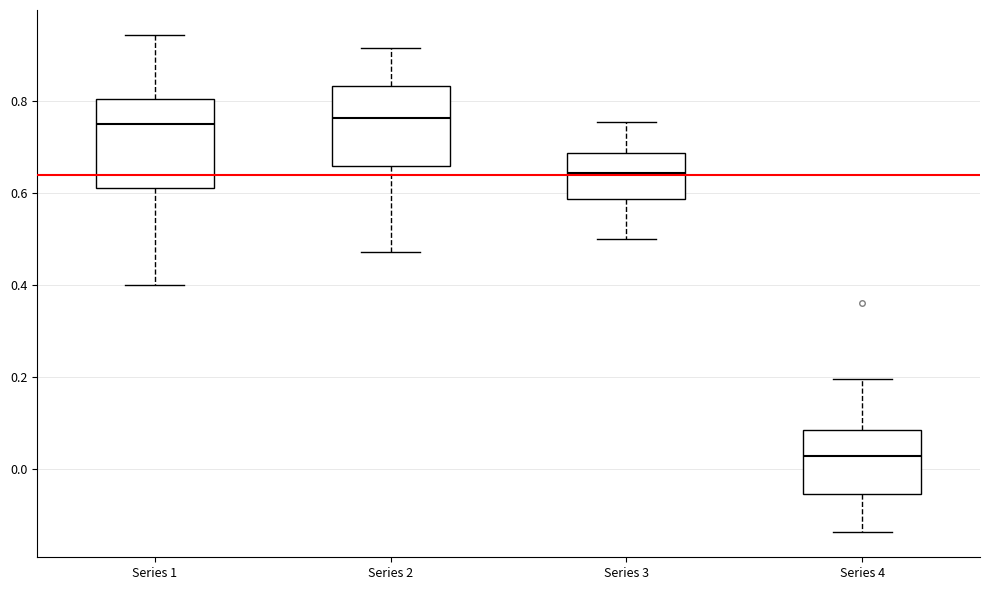

Where is the lower edge of the box for Series 3 on the y-axis? The values are not printed on the chart, so give them approximately, as read against the axis.

0.58